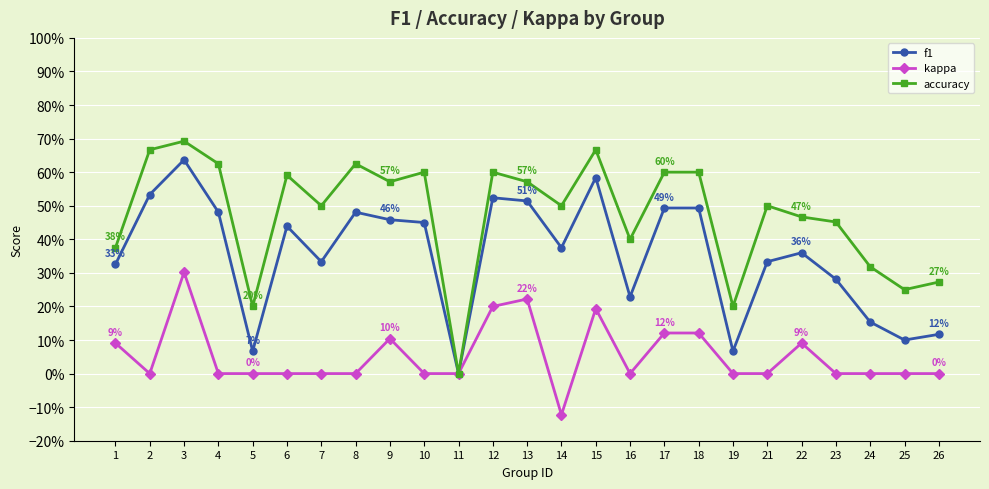

True or false: accuracy and f1 intersect in this chart.

False